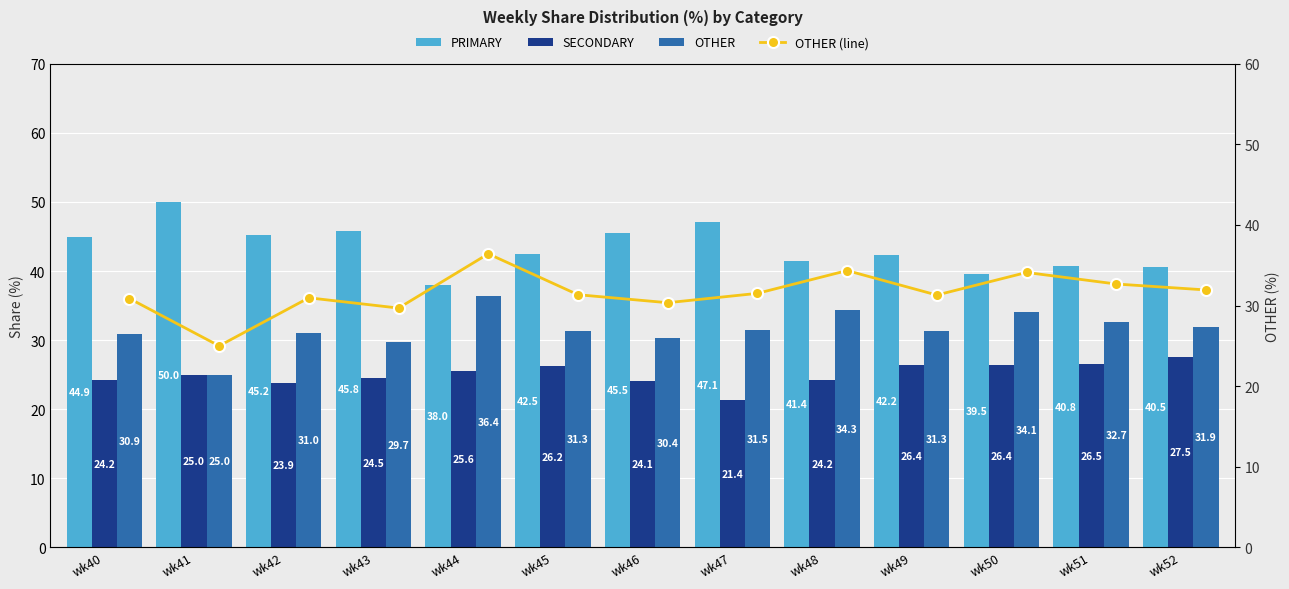

Is the value of OTHER (line) at wk48 greater than the value of SECONDARY at wk45?

Yes